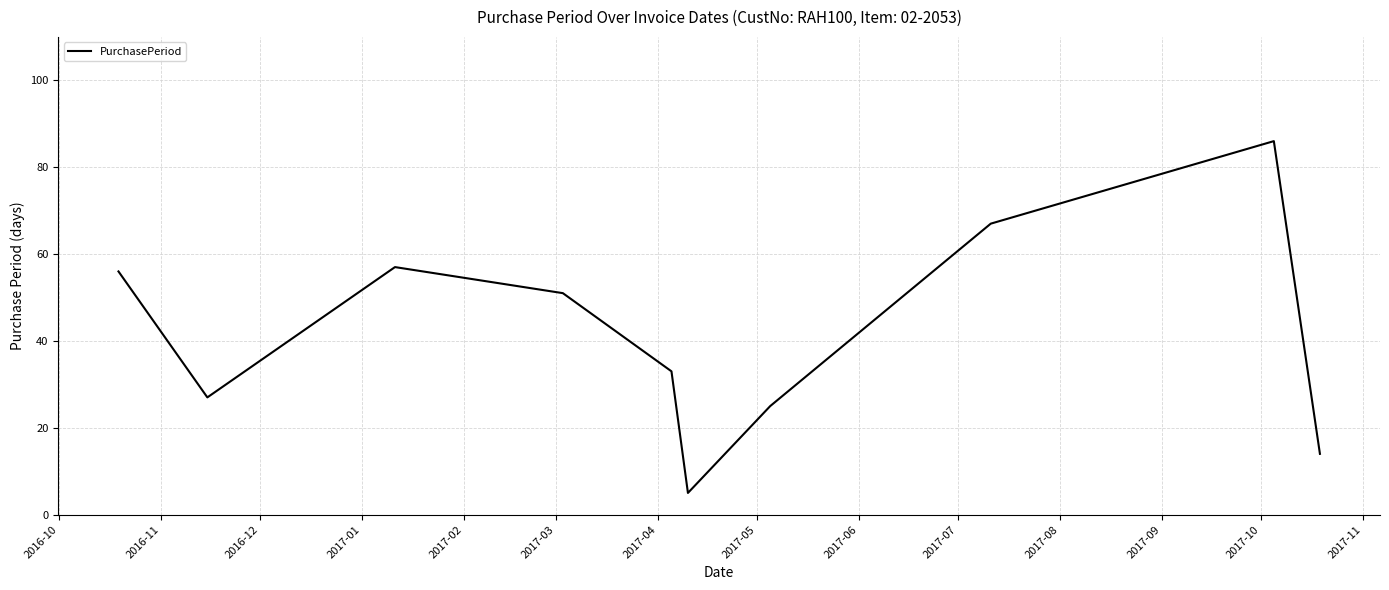

What is the minimum value shown in the chart?

5